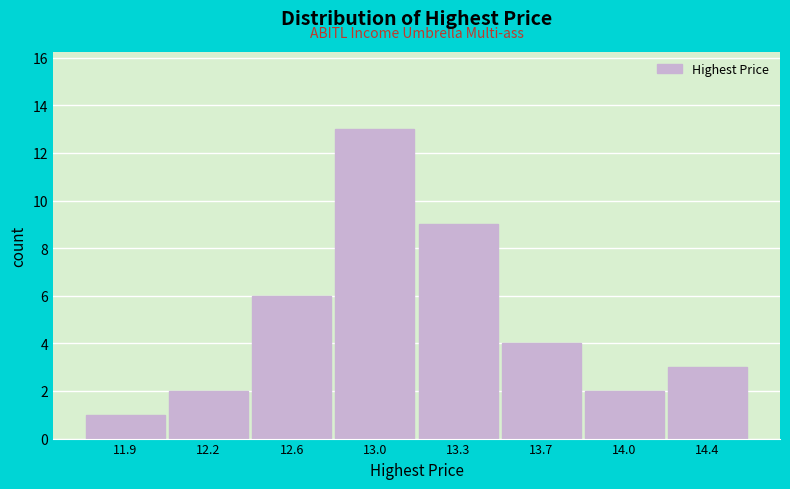

Reading right to left, list all the values displayed in this chart.

3	2	4	9	13	6	2	1